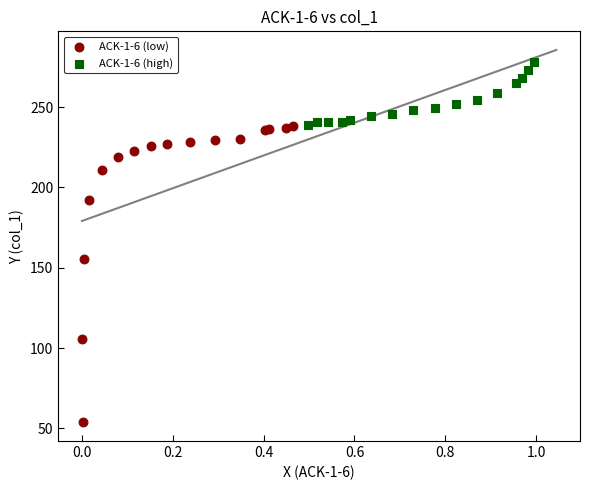

Which series has the widest spread of Y values?

ACK-1-6 (low)